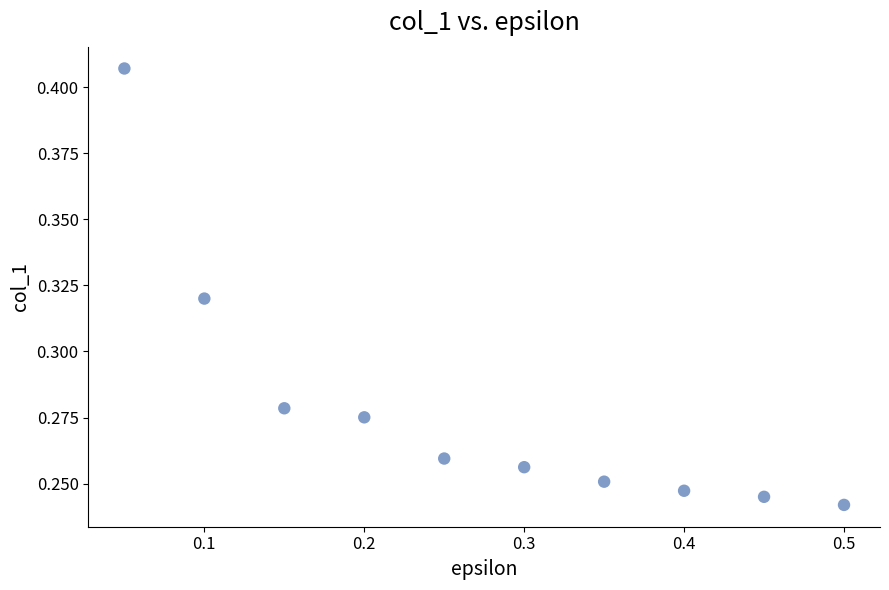

What is the range of X values (max minus min)?

0.5